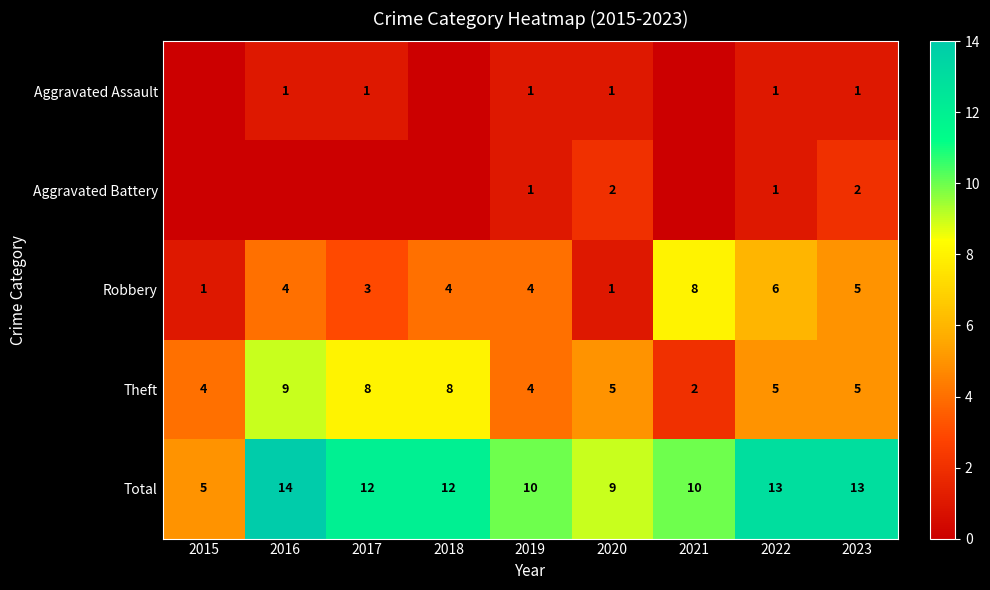

Which category has the lowest value across all series?

2015